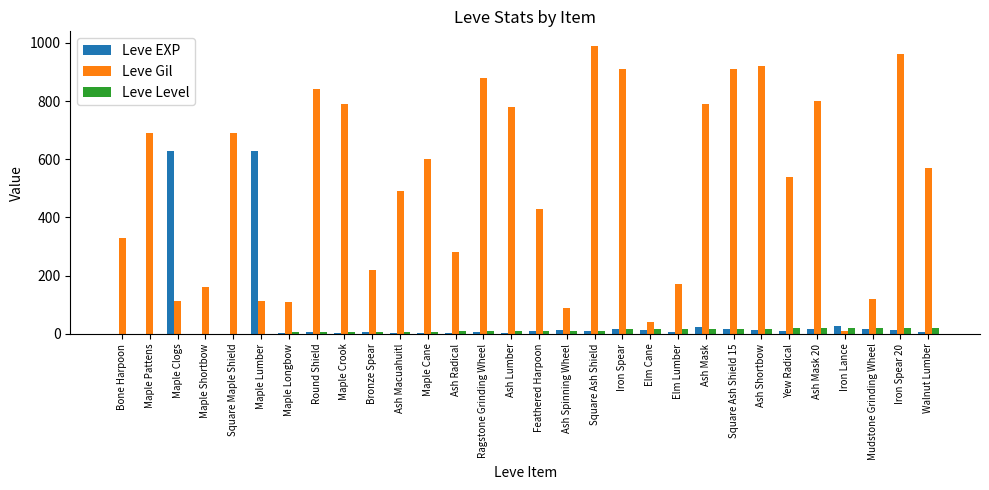

At which category does the chart reach its peak across all series?

Square Ash Shield